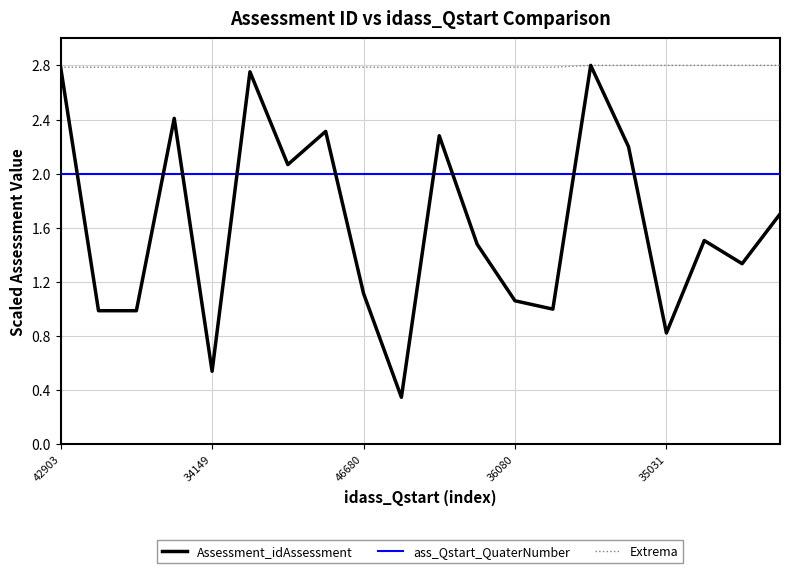

Which series has the largest total across all categories?

Extrema